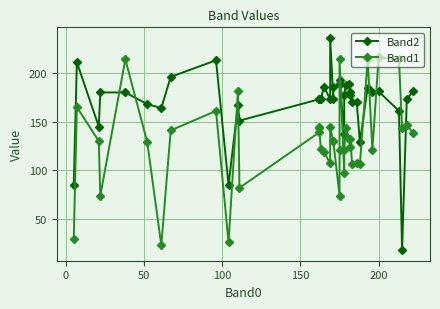

What is the difference between the maximum and minimum values in the Band1 series?

193